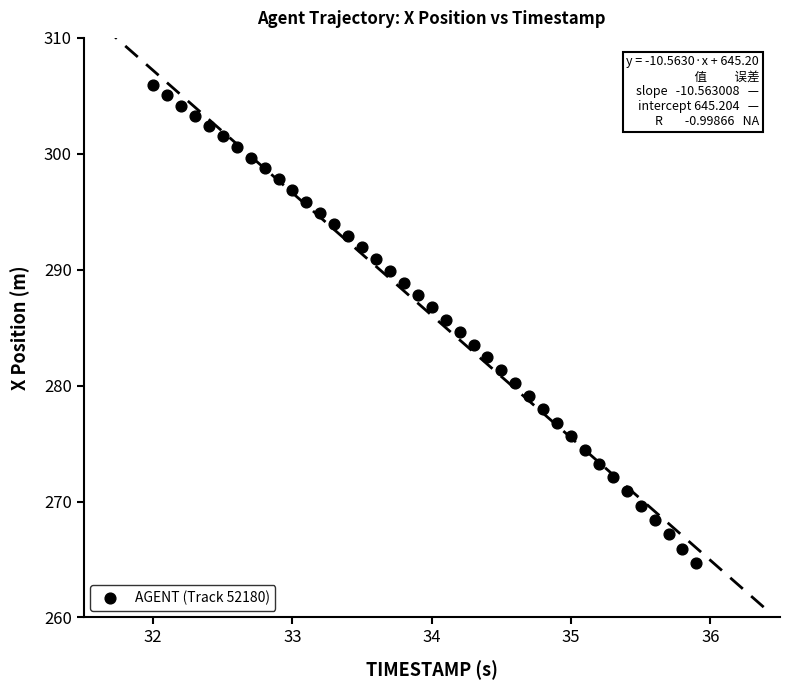

What is the range of X values (max minus min)?

3.9